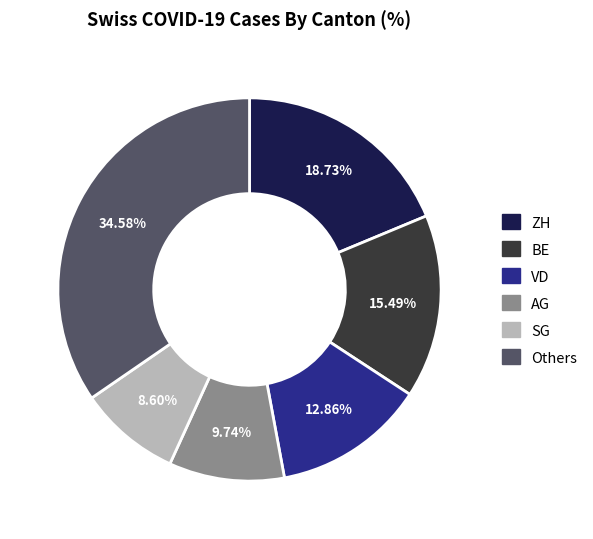

Is there any slice that represents more than half of the pie?

No